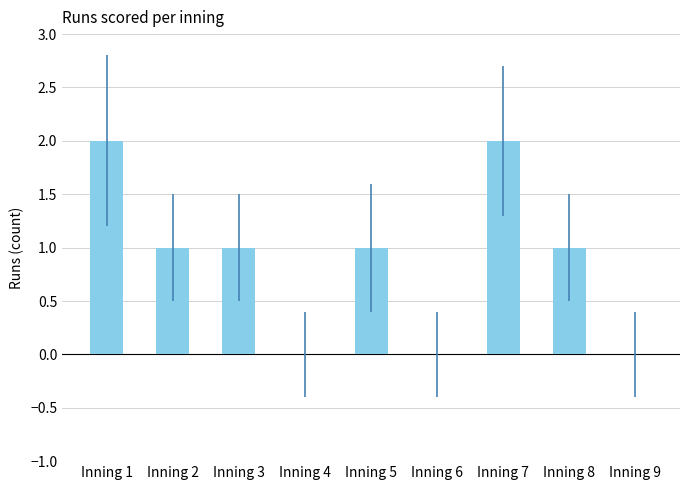

How many series are shown in this chart?

1